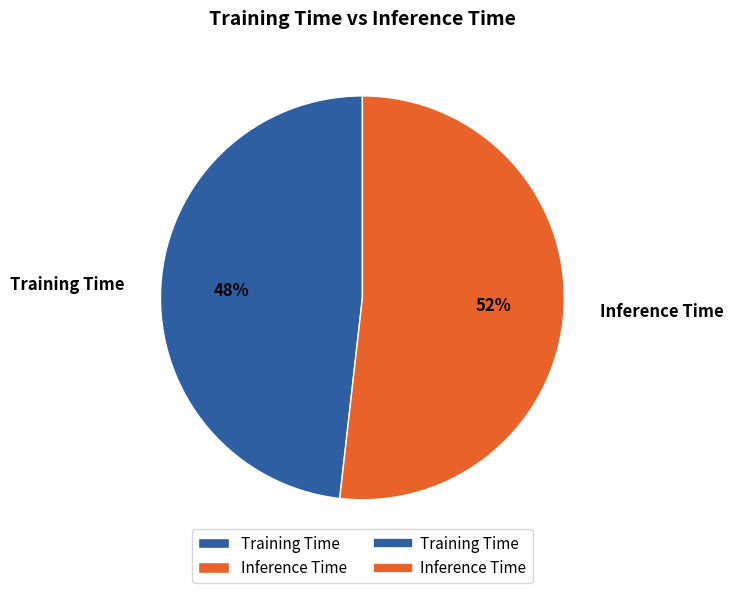

To the nearest percent, what portion does Inference Time represent?

52%